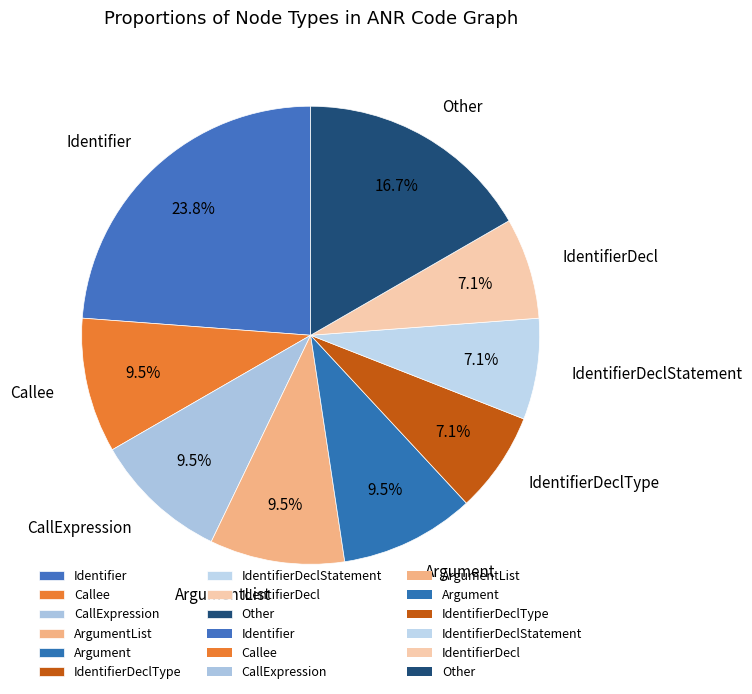

What portion of the pie excludes Other?

83.3%